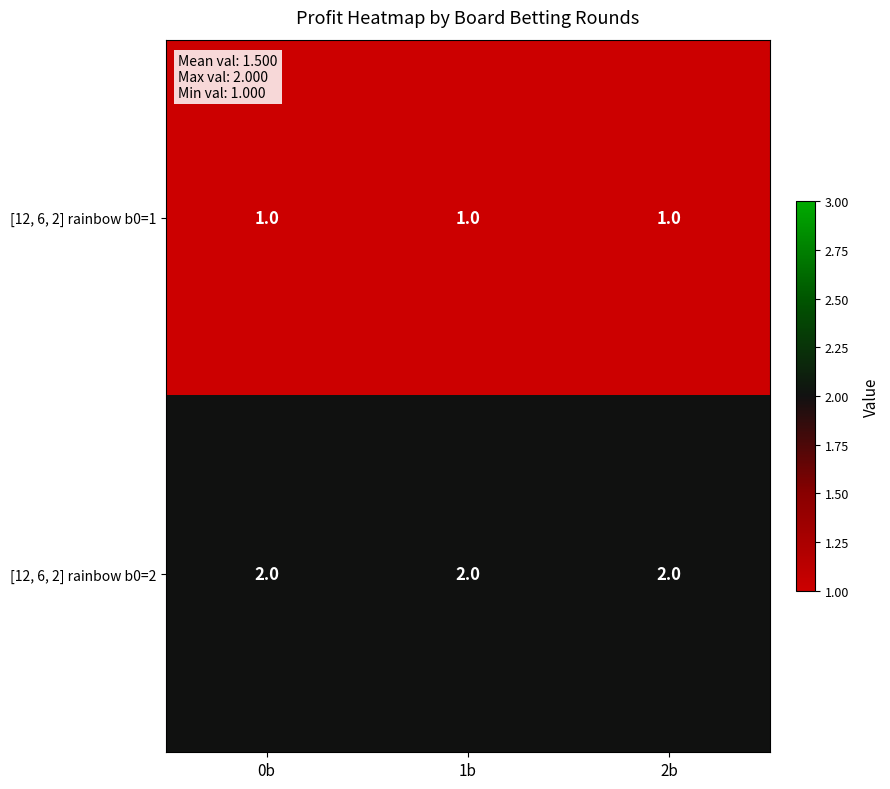

Rank the series by their maximum value, from lowest to highest.

[12, 6, 2] rainbow b0=1, [12, 6, 2] rainbow b0=2